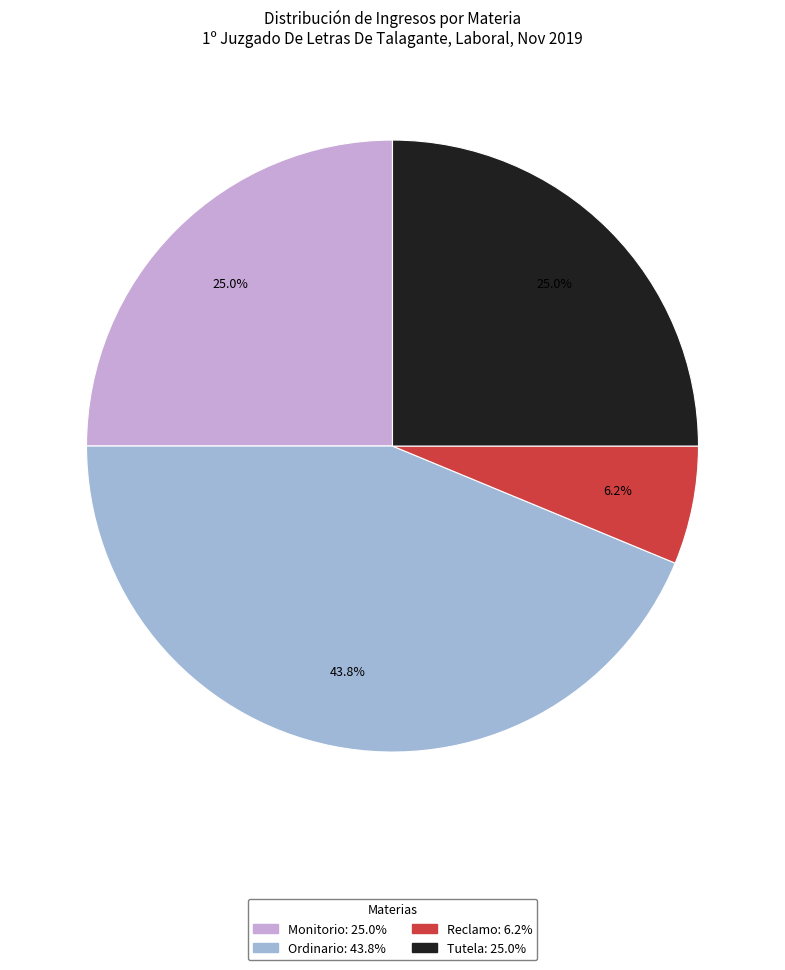

To the nearest percent, what percentage of the pie is Ordinario?

44%